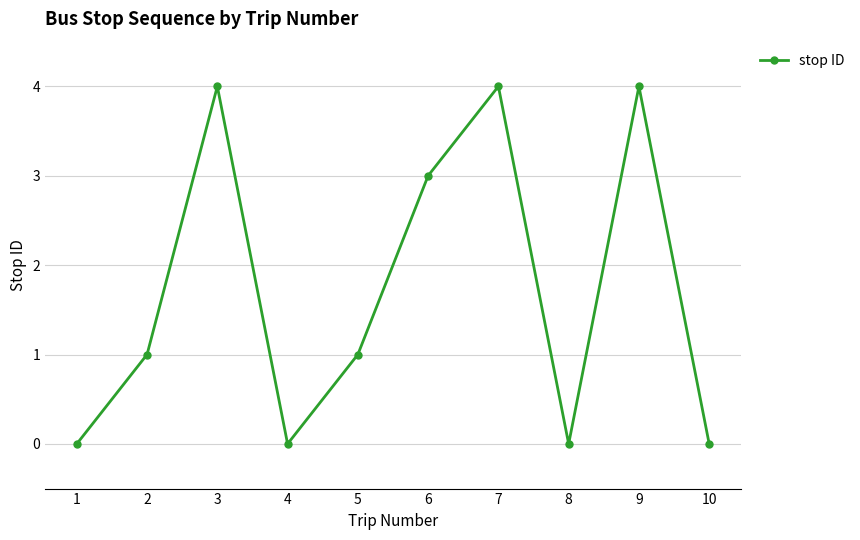

Does the chart display data point markers on the line(s)?

Yes